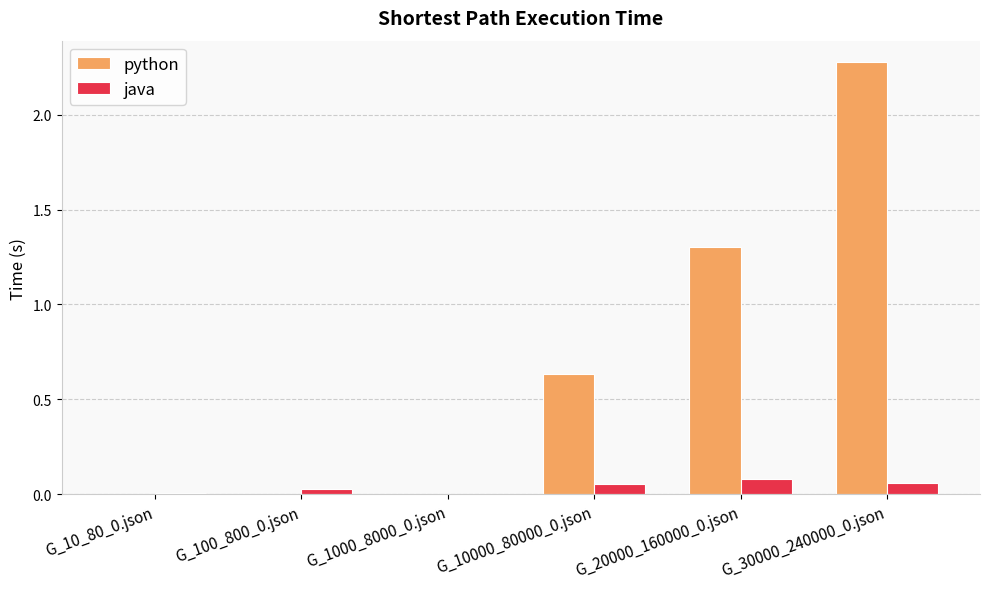

At which label does python reach its peak?

G_30000_240000_0.json